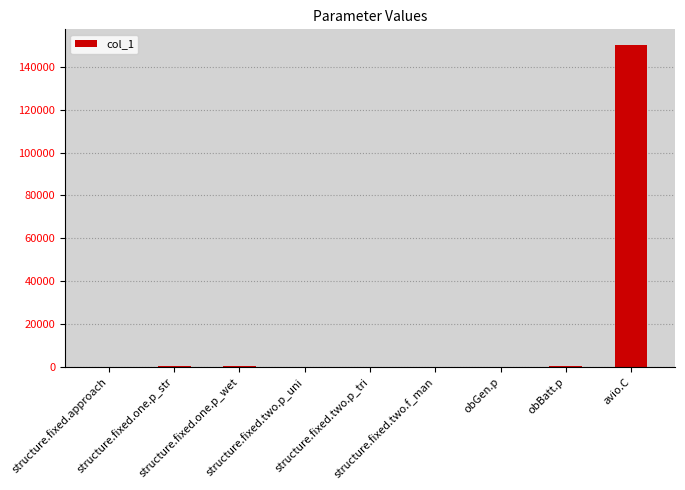

How many categories are shown in the chart?

9